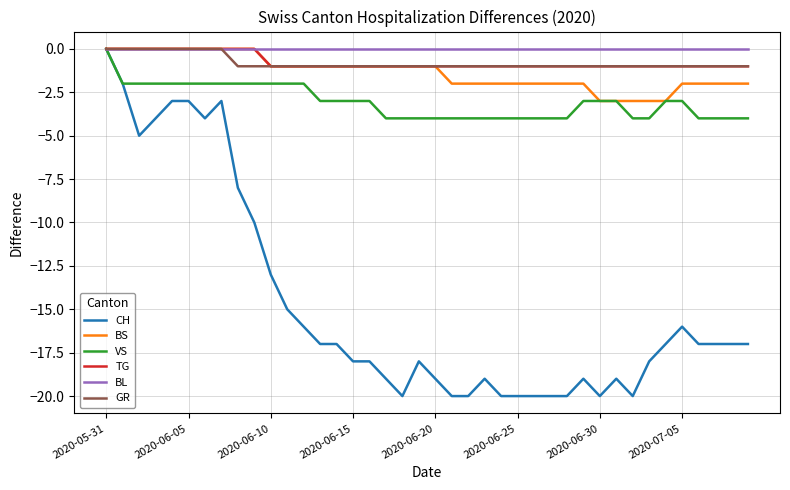

What is the minimum value for VS?

-4